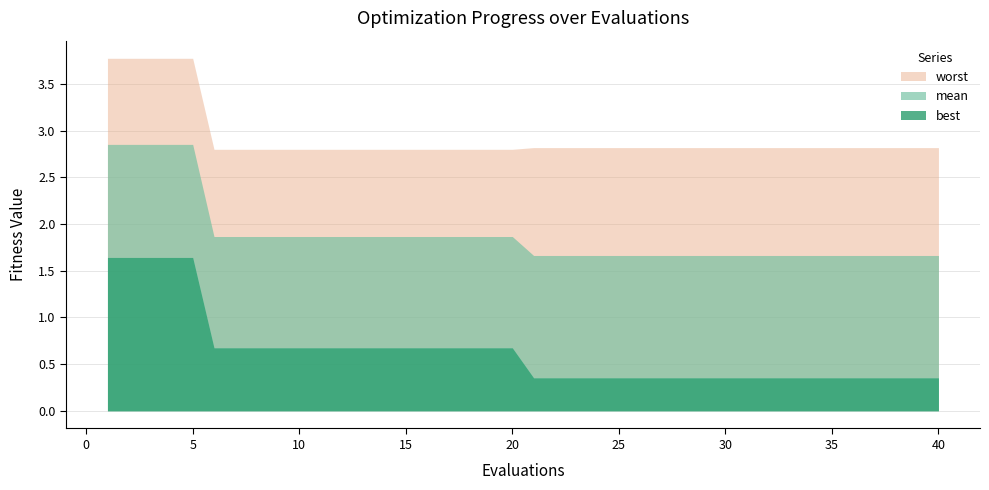

Rank the series by their maximum value, from highest to lowest.

worst, mean, best